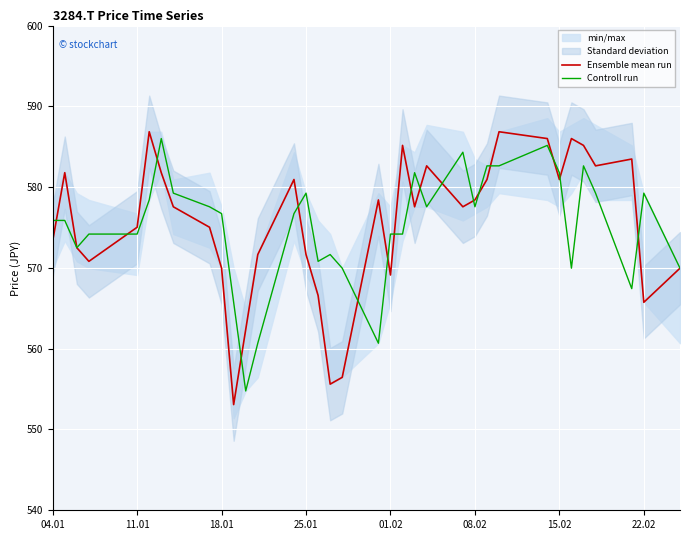

What is the label of the 1st point from the left?

04.01